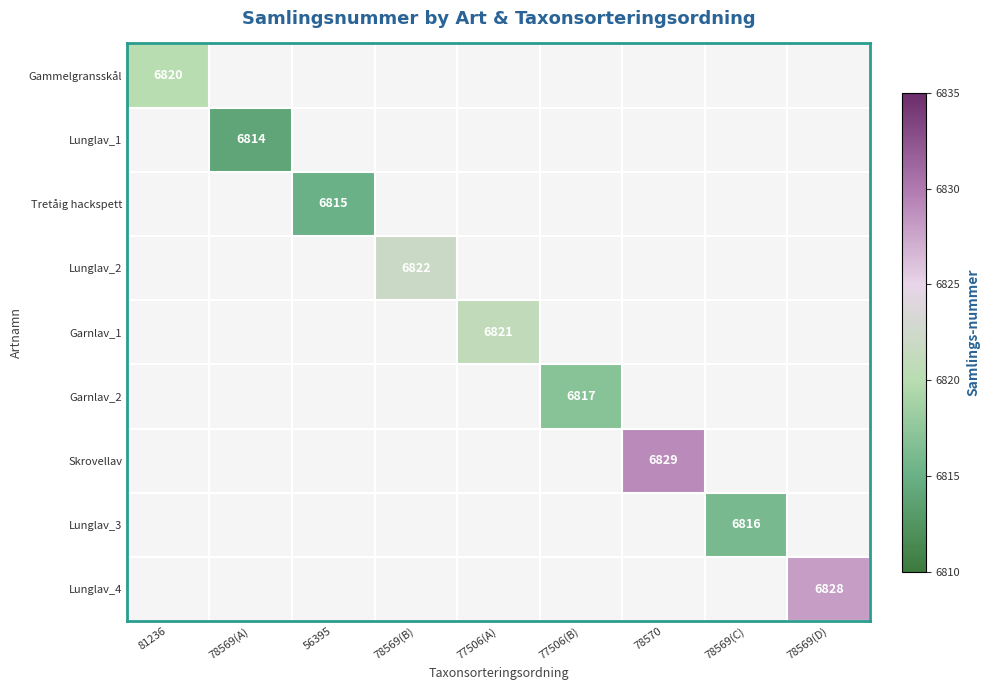

At which category does the chart reach its peak across all series?

78570